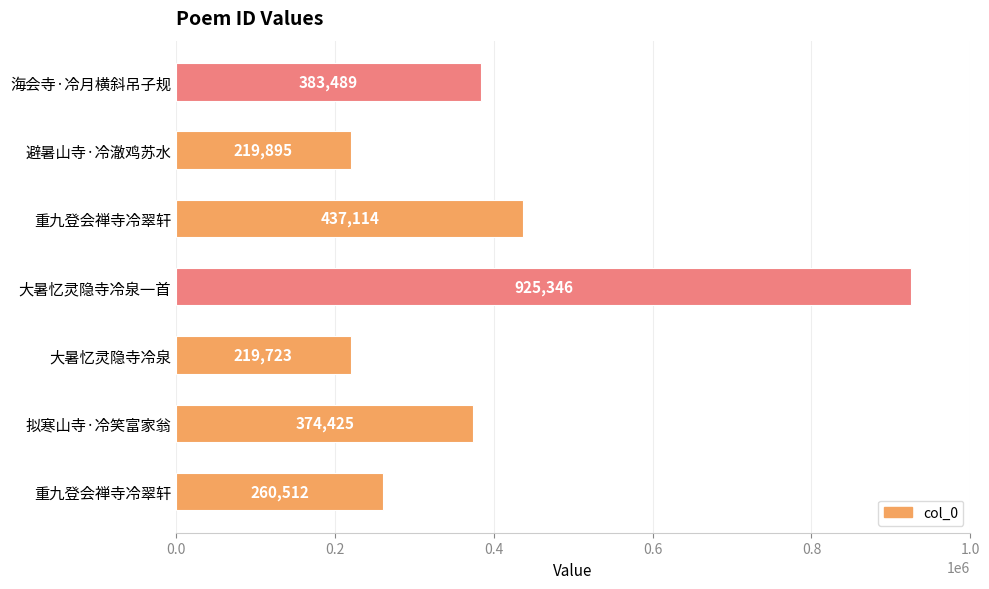

How many distinct data groups are displayed?

1